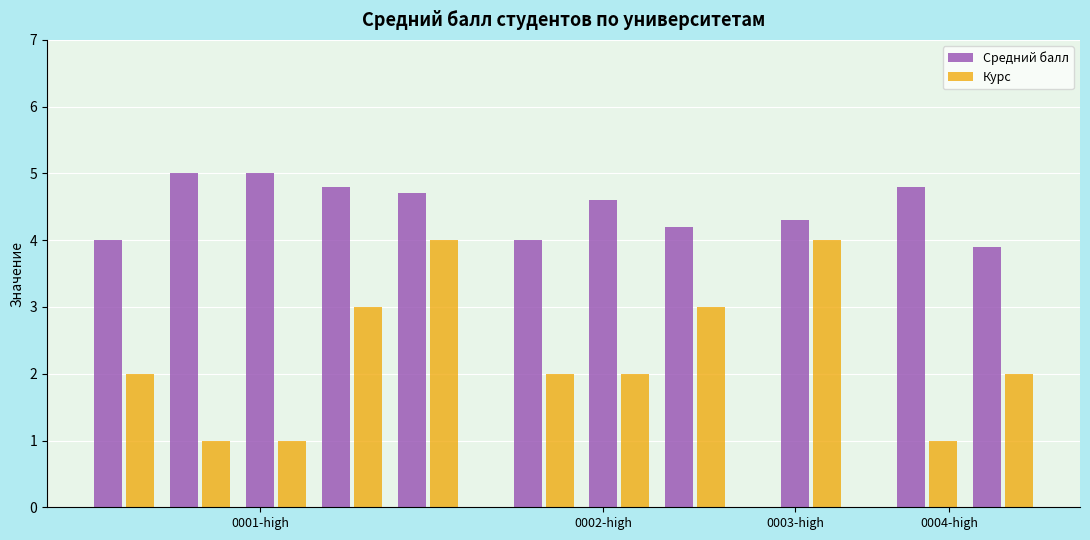

Which series has the largest total across all categories?

Средний балл